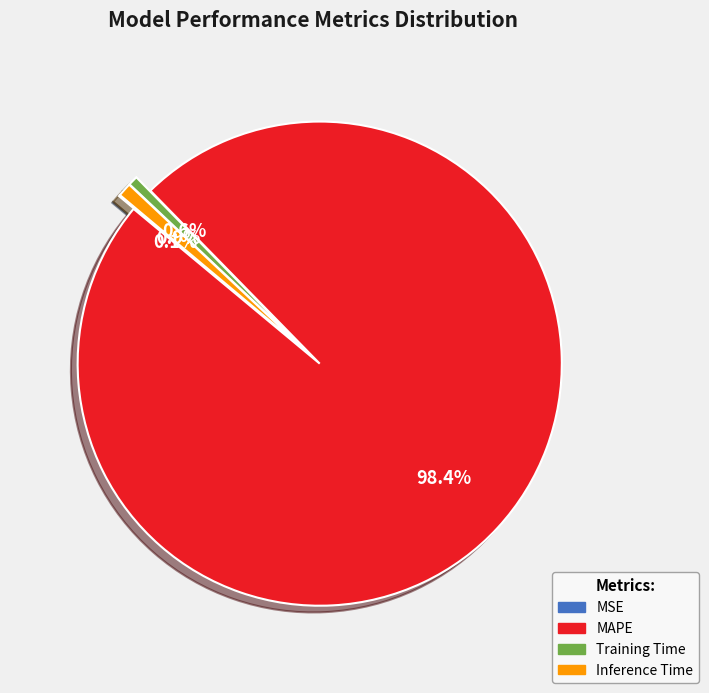

Which slice is the largest?

MAPE